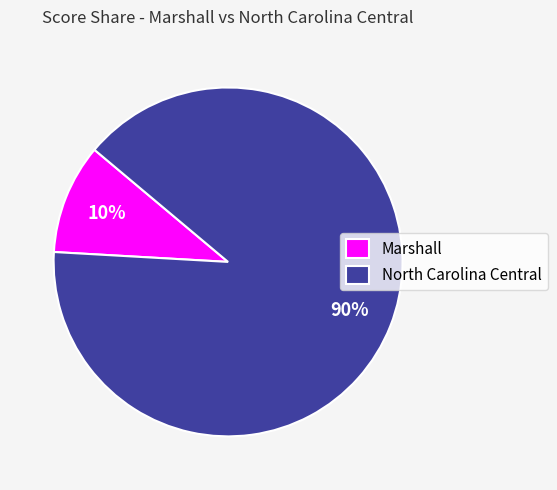

Rank the categories by value from highest to lowest.

North Carolina Central, Marshall